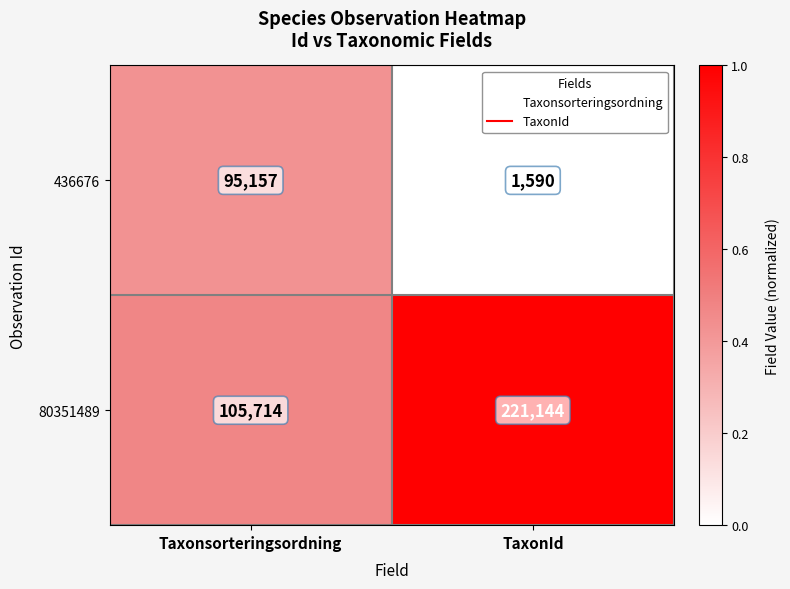

Rank the series by their maximum value, from lowest to highest.

436676, 80351489